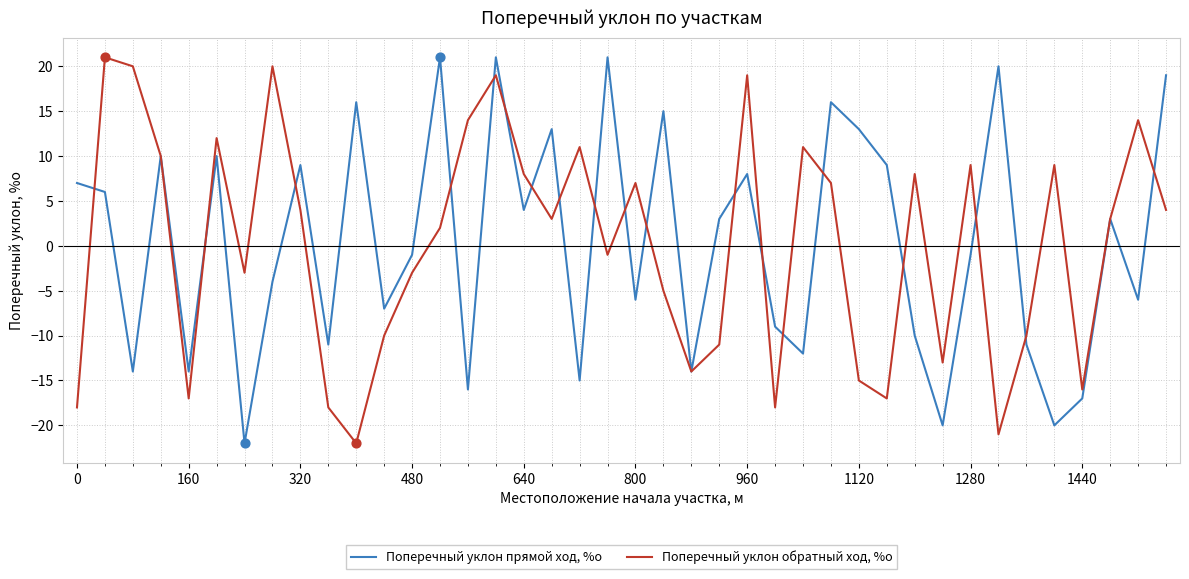

Rank the series by their average value, from lowest to highest.

Поперечный уклон обратный ход, %о, Поперечный уклон прямой ход, %о